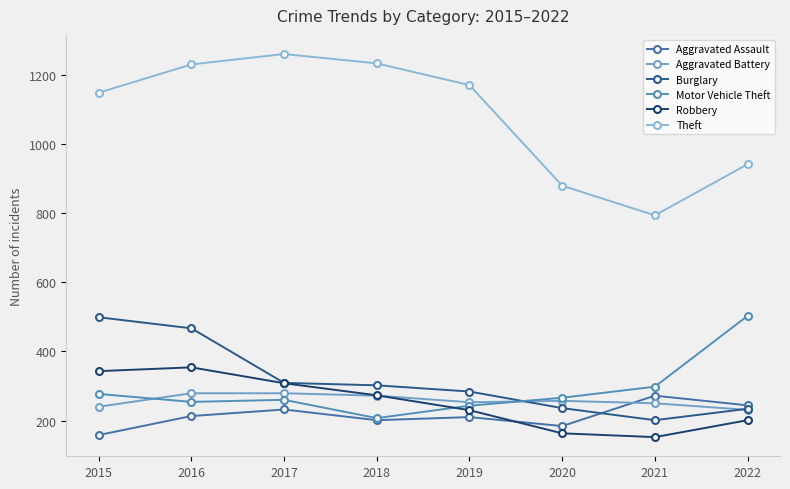

How many lines are shown in the chart?

6